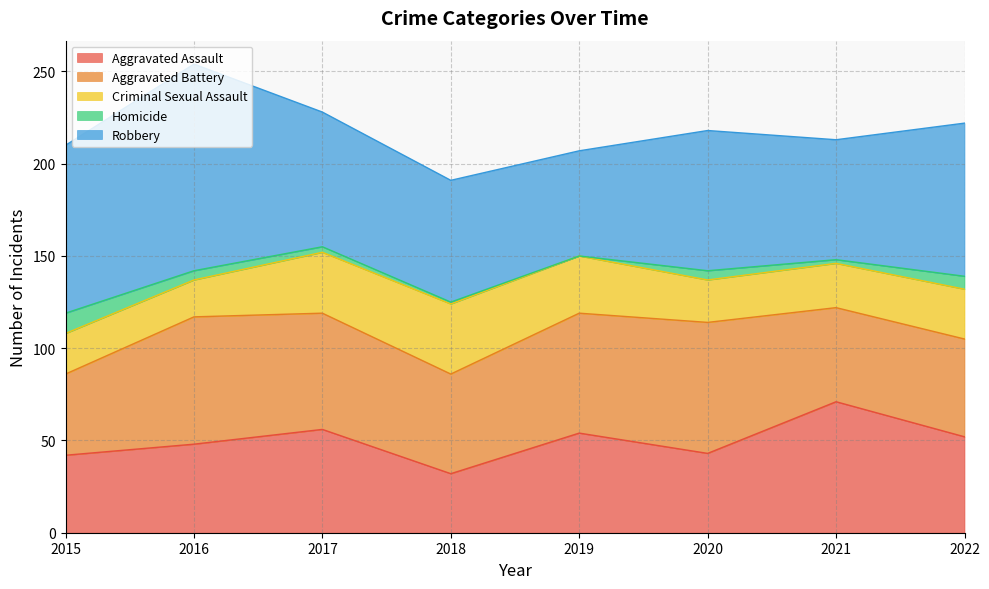

The value of Aggravated Assault at 2022 is 84. True or false?

False